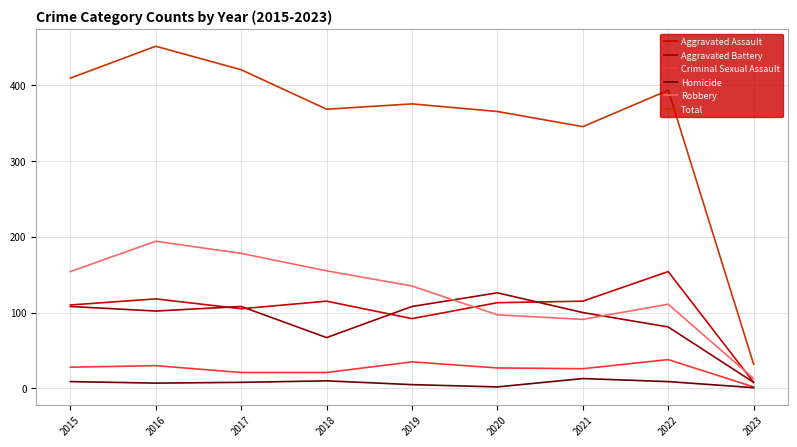

What is the average value of the Homicide series?

7